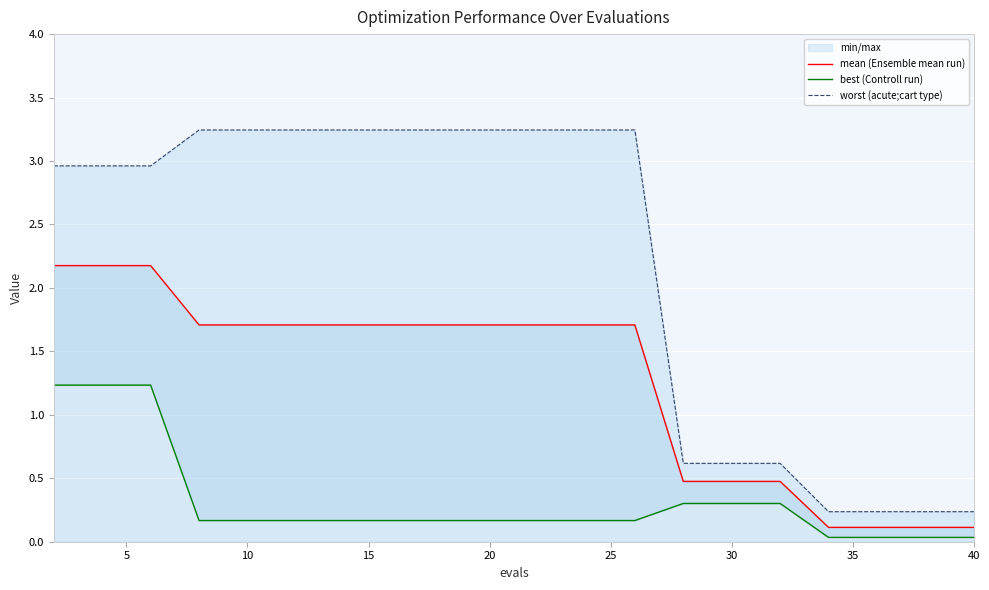

How many data points does each series have?

20